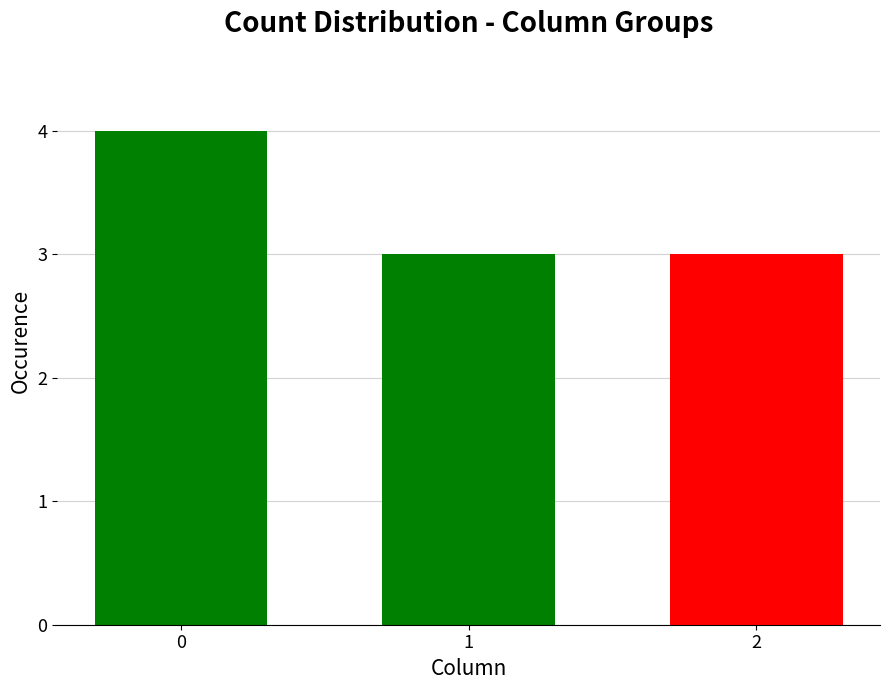

Is it true that the value at 0 is 6?

False